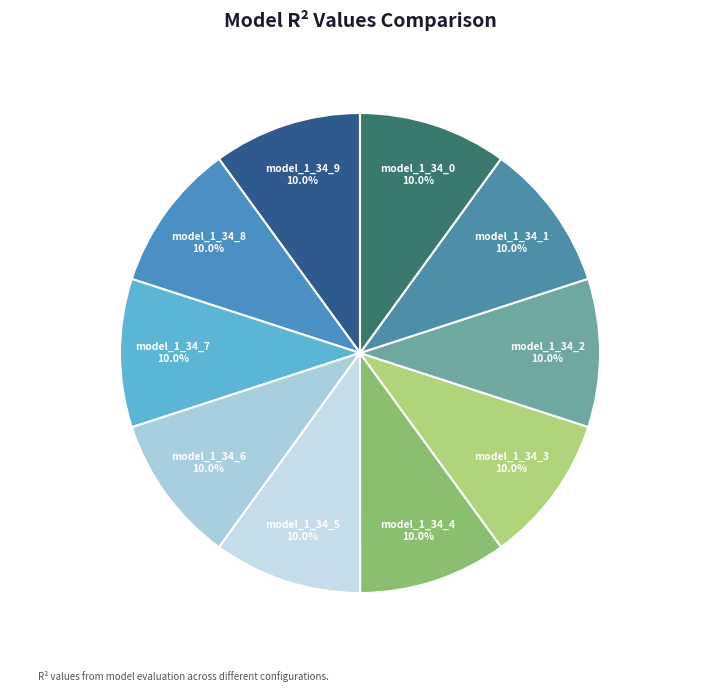

How many slices are in this pie chart?

10